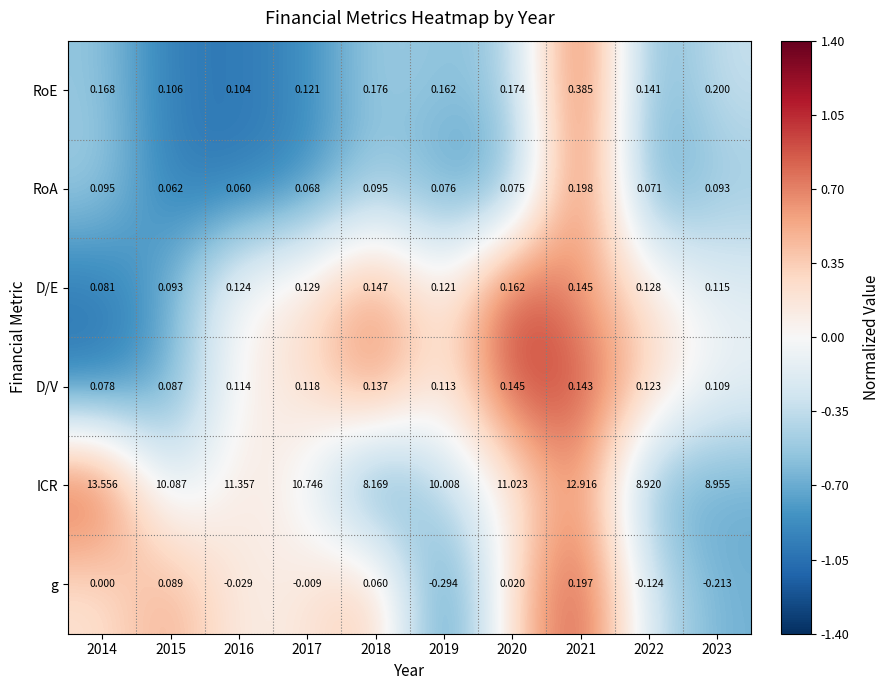

Count the number of categories in the chart.

10